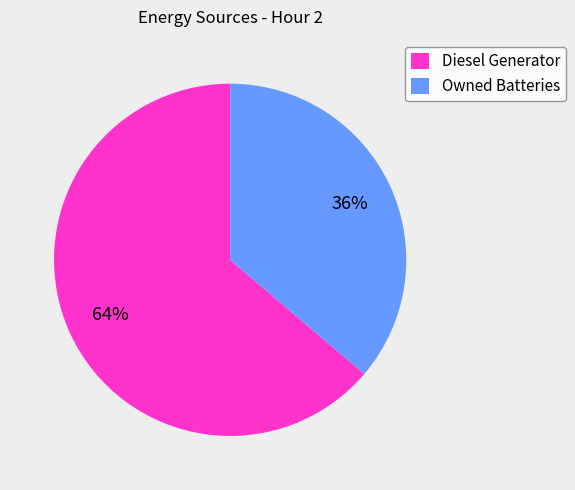

What is the smallest slice in the pie chart?

Owned Batteries